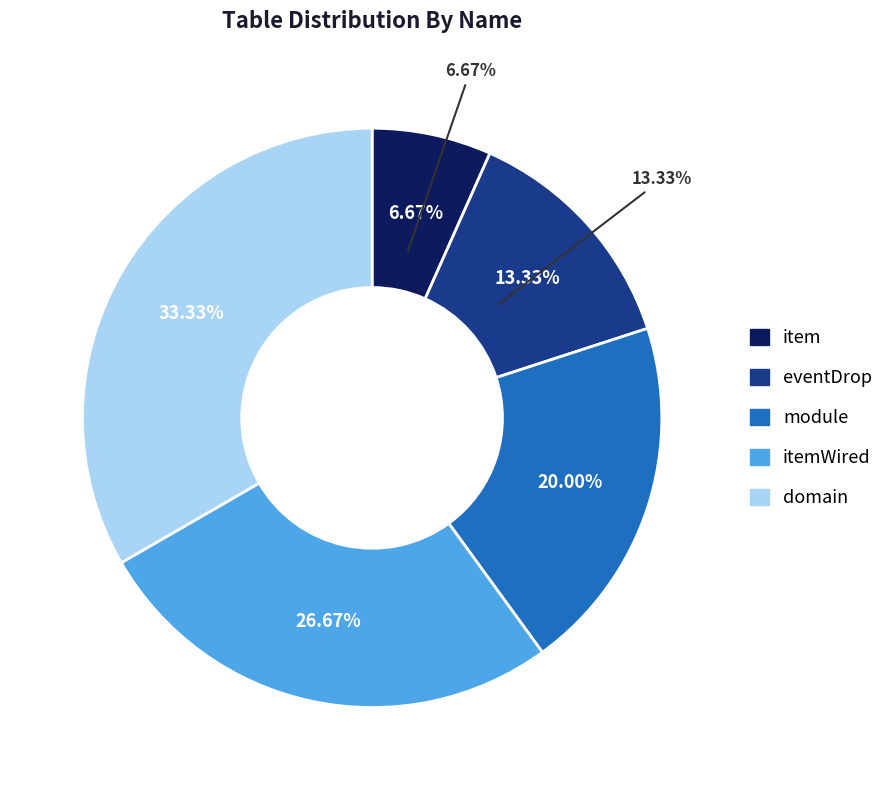

Rank the categories by value from highest to lowest.

domain, itemWired, module, eventDrop, item